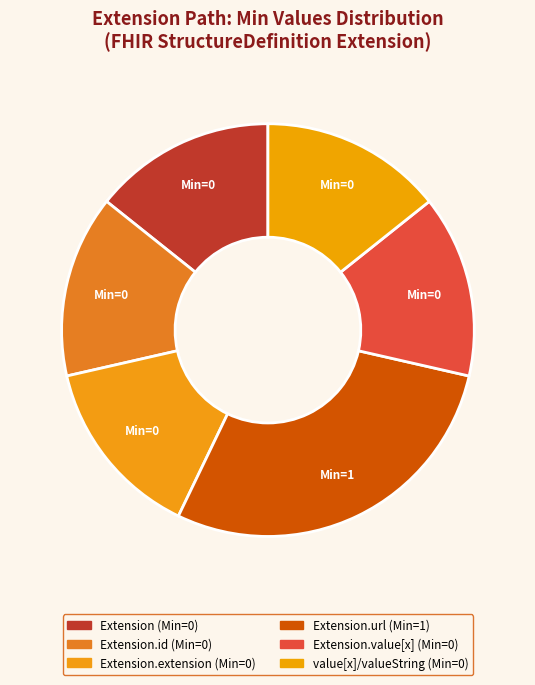

How many segments does this pie chart have?

6